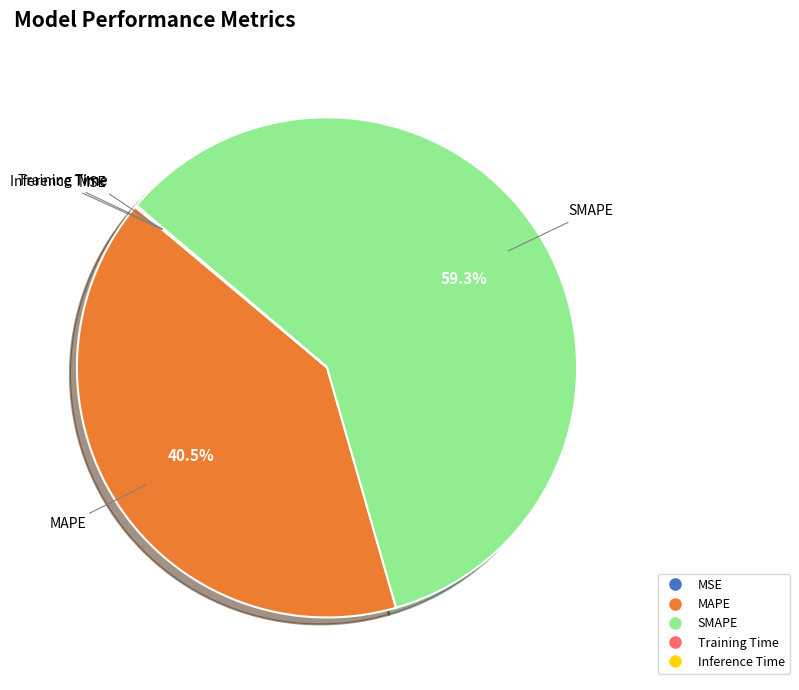

Which slice is the largest?

SMAPE